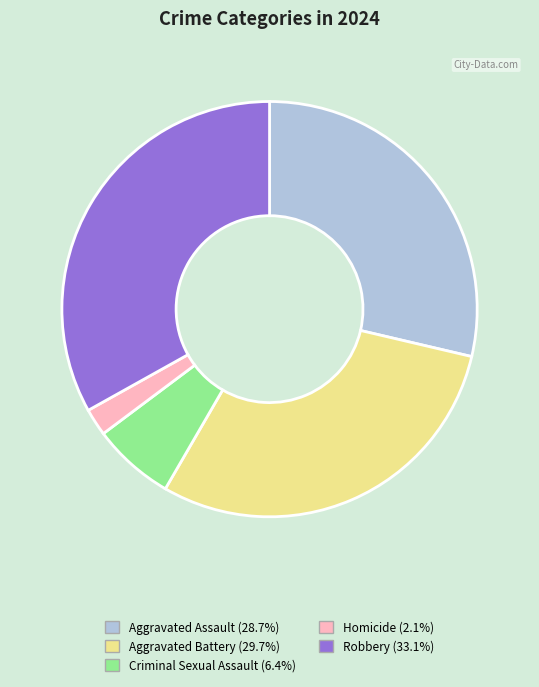

Rank the categories by value from lowest to highest.

Homicide, Criminal Sexual Assault, Aggravated Assault, Aggravated Battery, Robbery